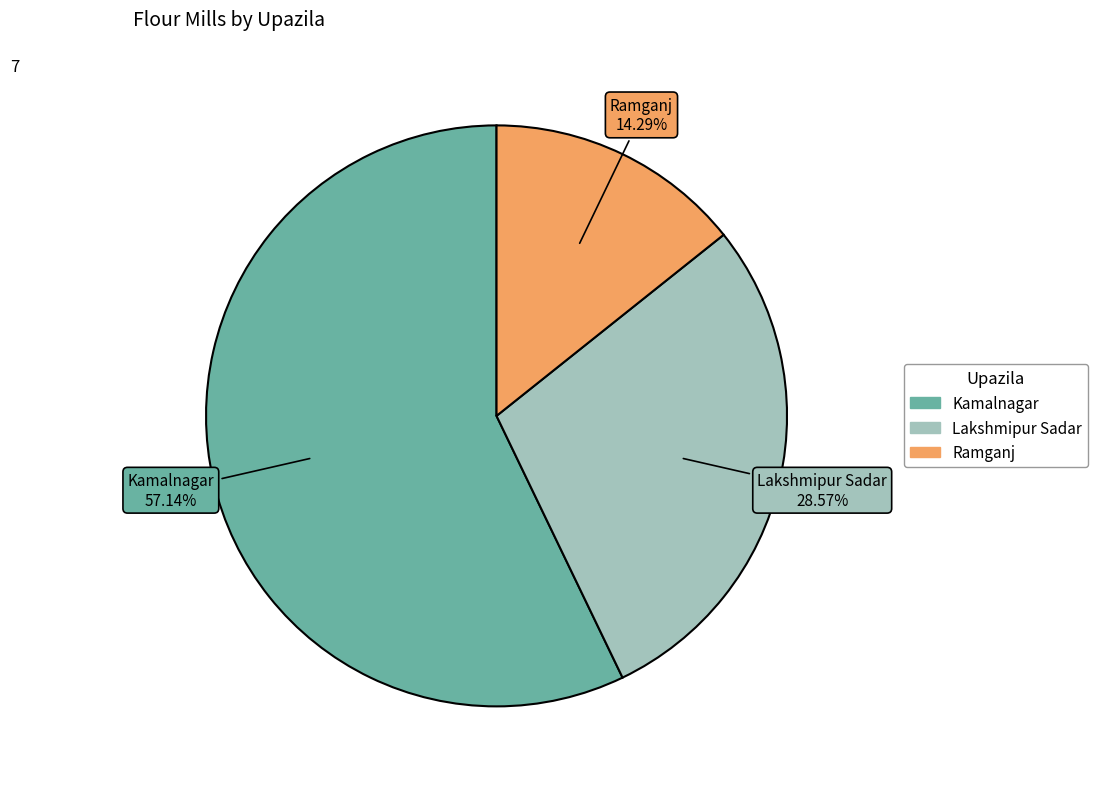

What is the ratio of the value at Ramganj to the value at Lakshmipur Sadar?

0.5